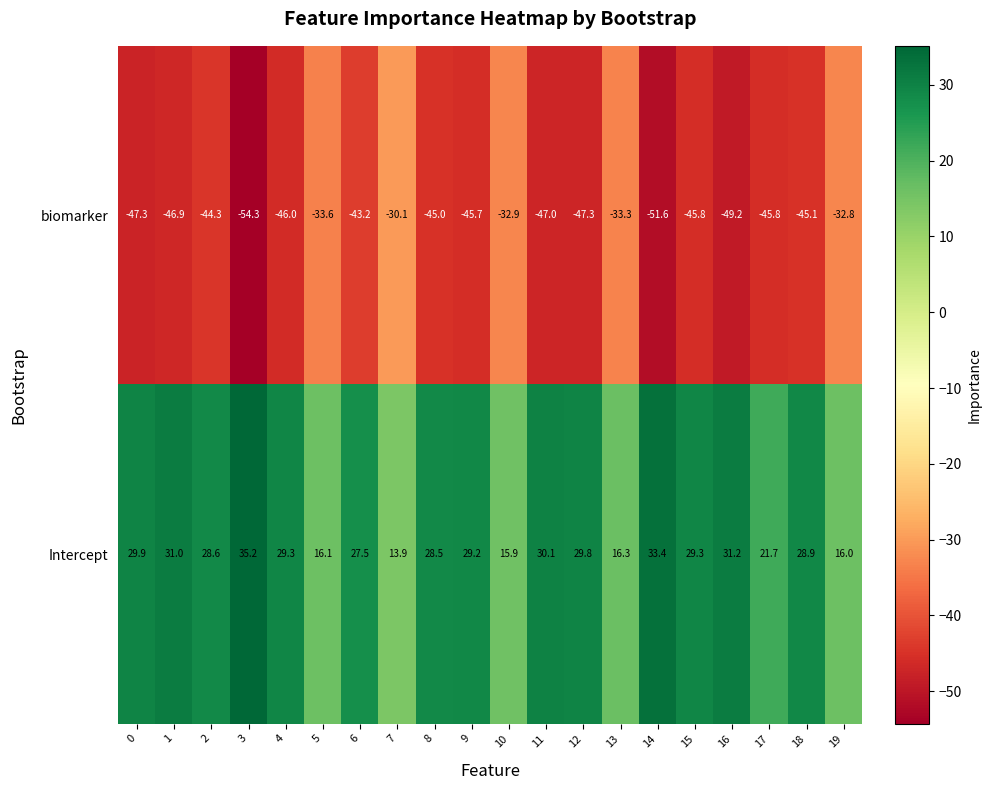

What is the difference between the maximum and minimum values in the Intercept series?

21.3